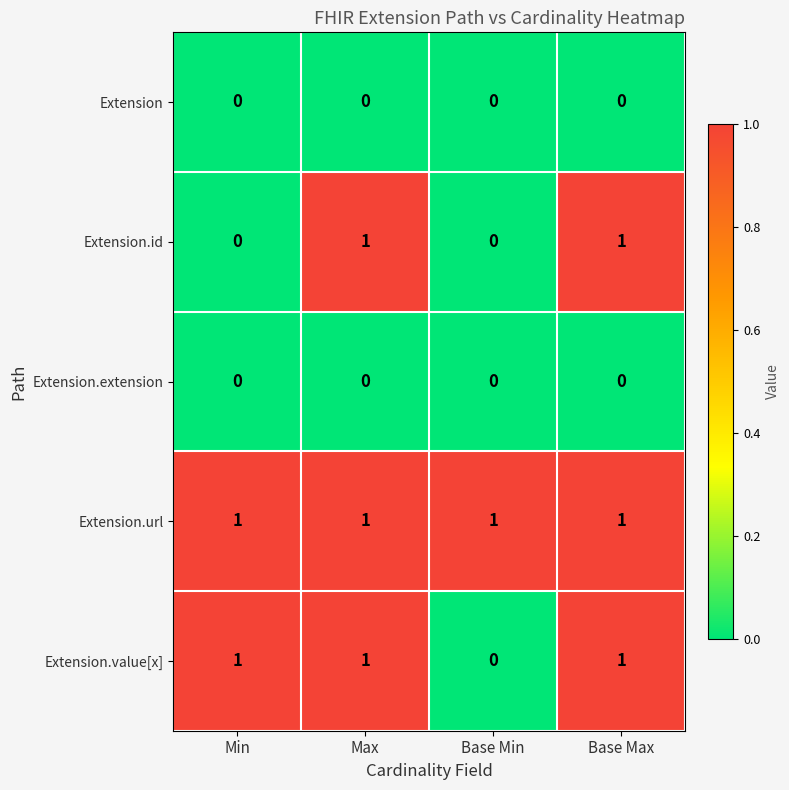

Is the value of Extension at Min greater than the value of Extension.id at Base Max?

No